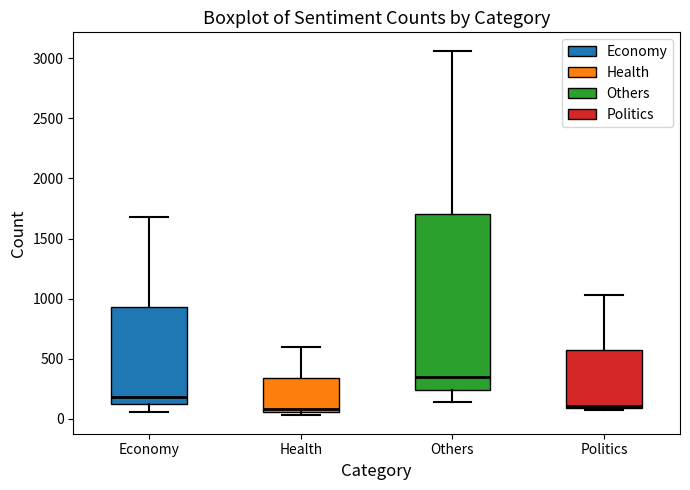

Reading left to right, transcribe this box plot: for each box, give where its median line is, the range the box spans, and where its two whiskers end, as read against the y-axis. The values are not printed on the chart, so give them approximately, as read against the axis.

Economy: median 200, box 100 to 950, whiskers 50 to 1700
Health: median 100, box 50 to 350, whiskers 50 (just below the box's lower edge) to 600
Others: median 350, box 250 to 1700, whiskers 150 to 3050
Politics: median 100 (just above the box's lower edge), box 100 to 550, whiskers 100 (just below the box's lower edge) to 1050